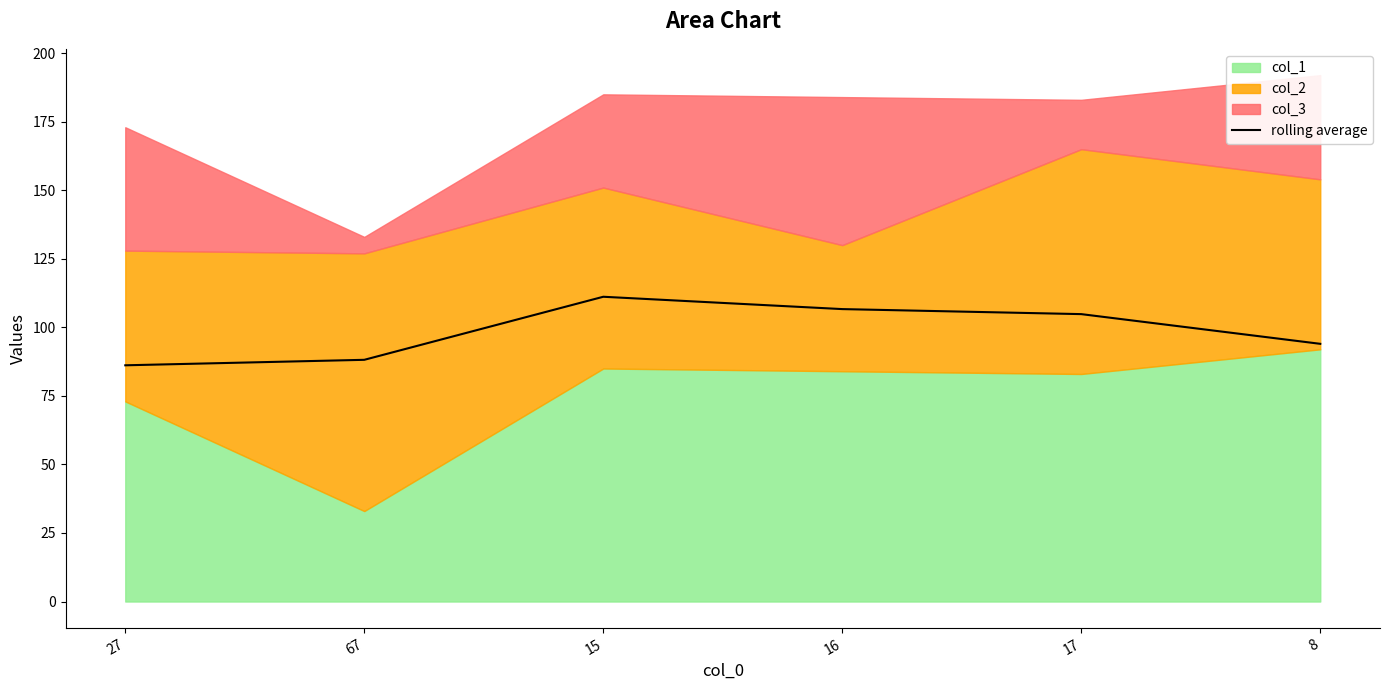

Rank the categories by value from lowest to highest.

27, 67, 8, 17, 16, 15